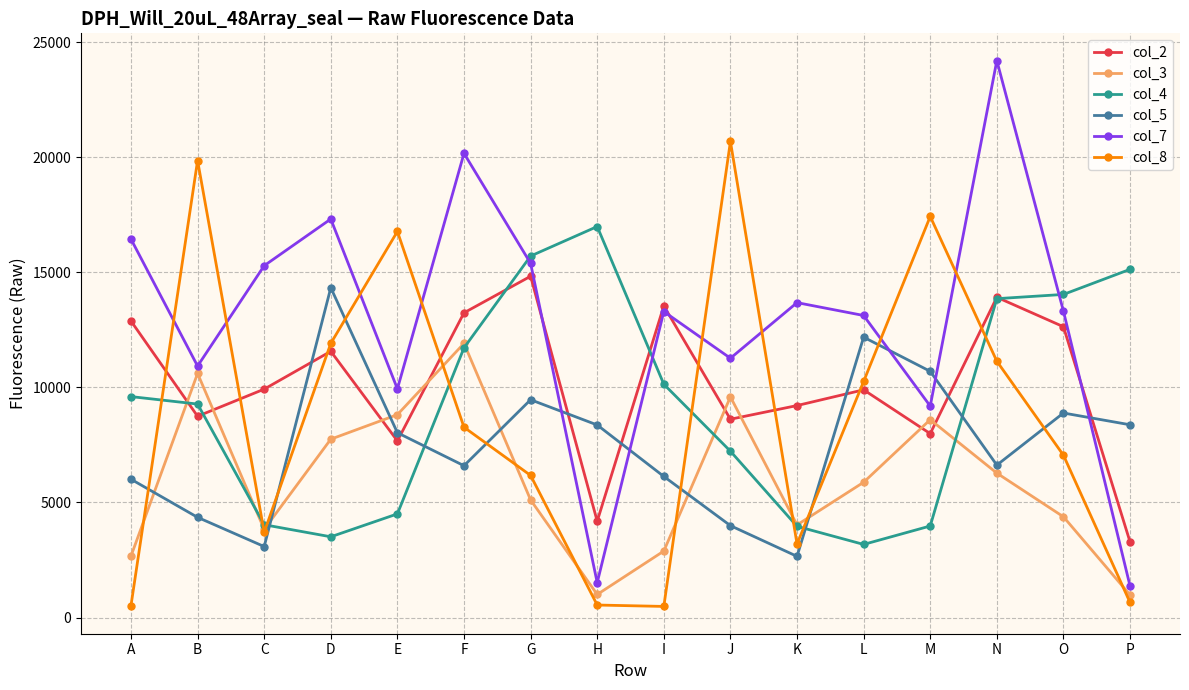

At which category is the sum across all series the highest?

N